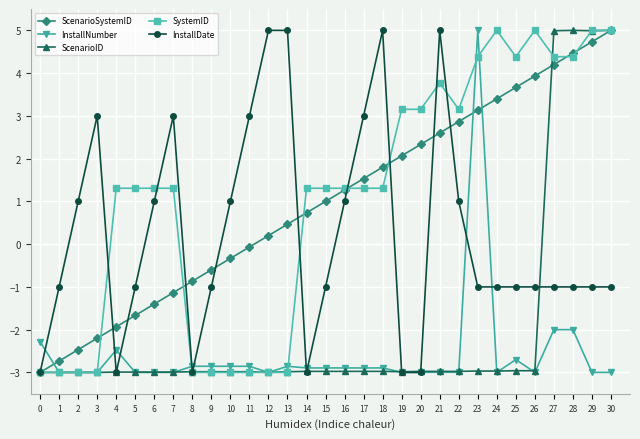

Is the value of SystemID at 20 greater than the value of InstallDate at 25?

Yes